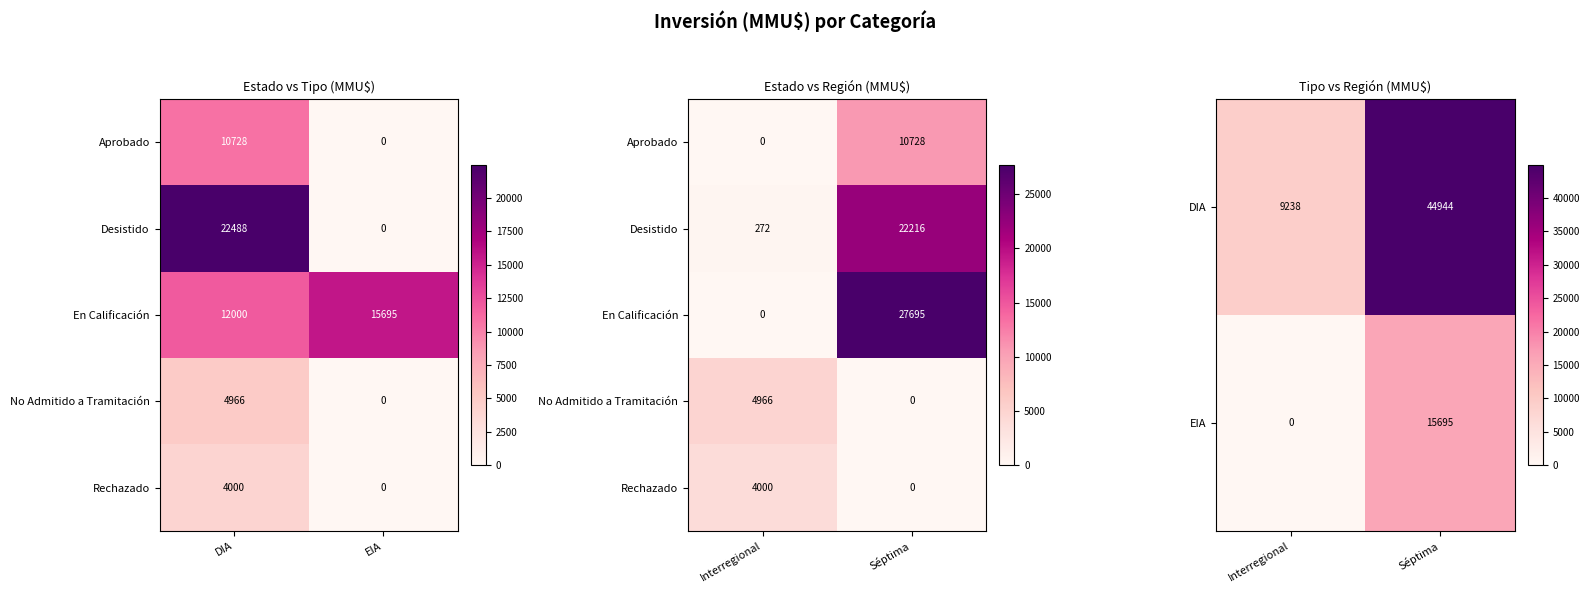

What is the average value of the En Calificación series?

13848